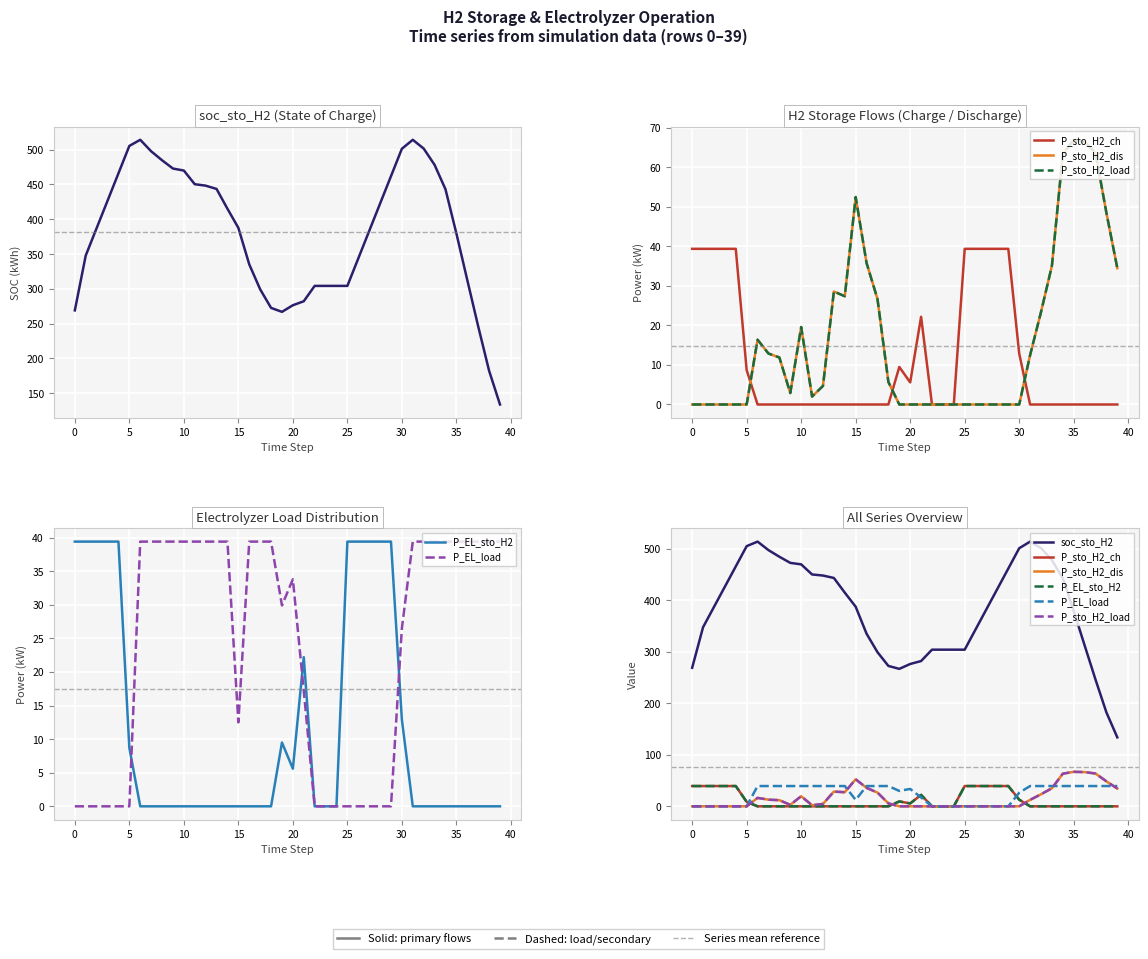

What are all the series names shown in the legend?

soc_sto_H2, P_sto_H2_ch, P_sto_H2_dis, P_sto_H2_load, P_EL_sto_H2, P_EL_load